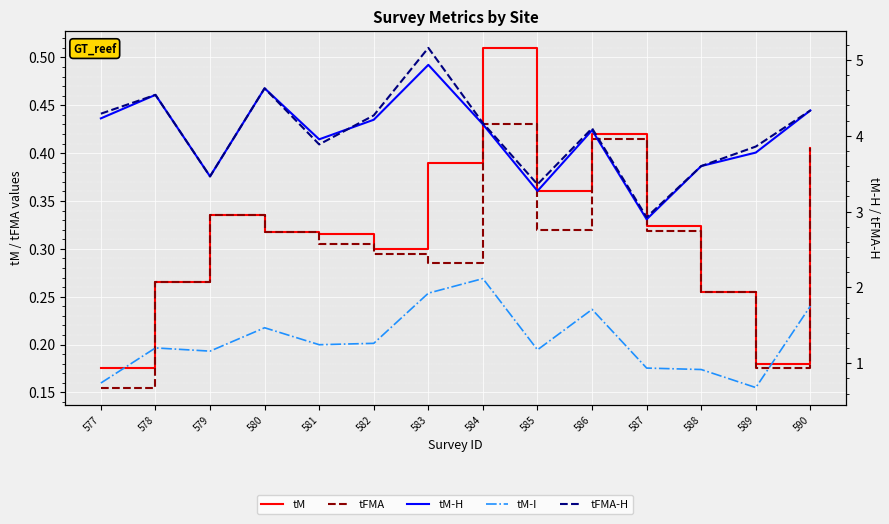

Does the chart display data point markers on the line(s)?

No